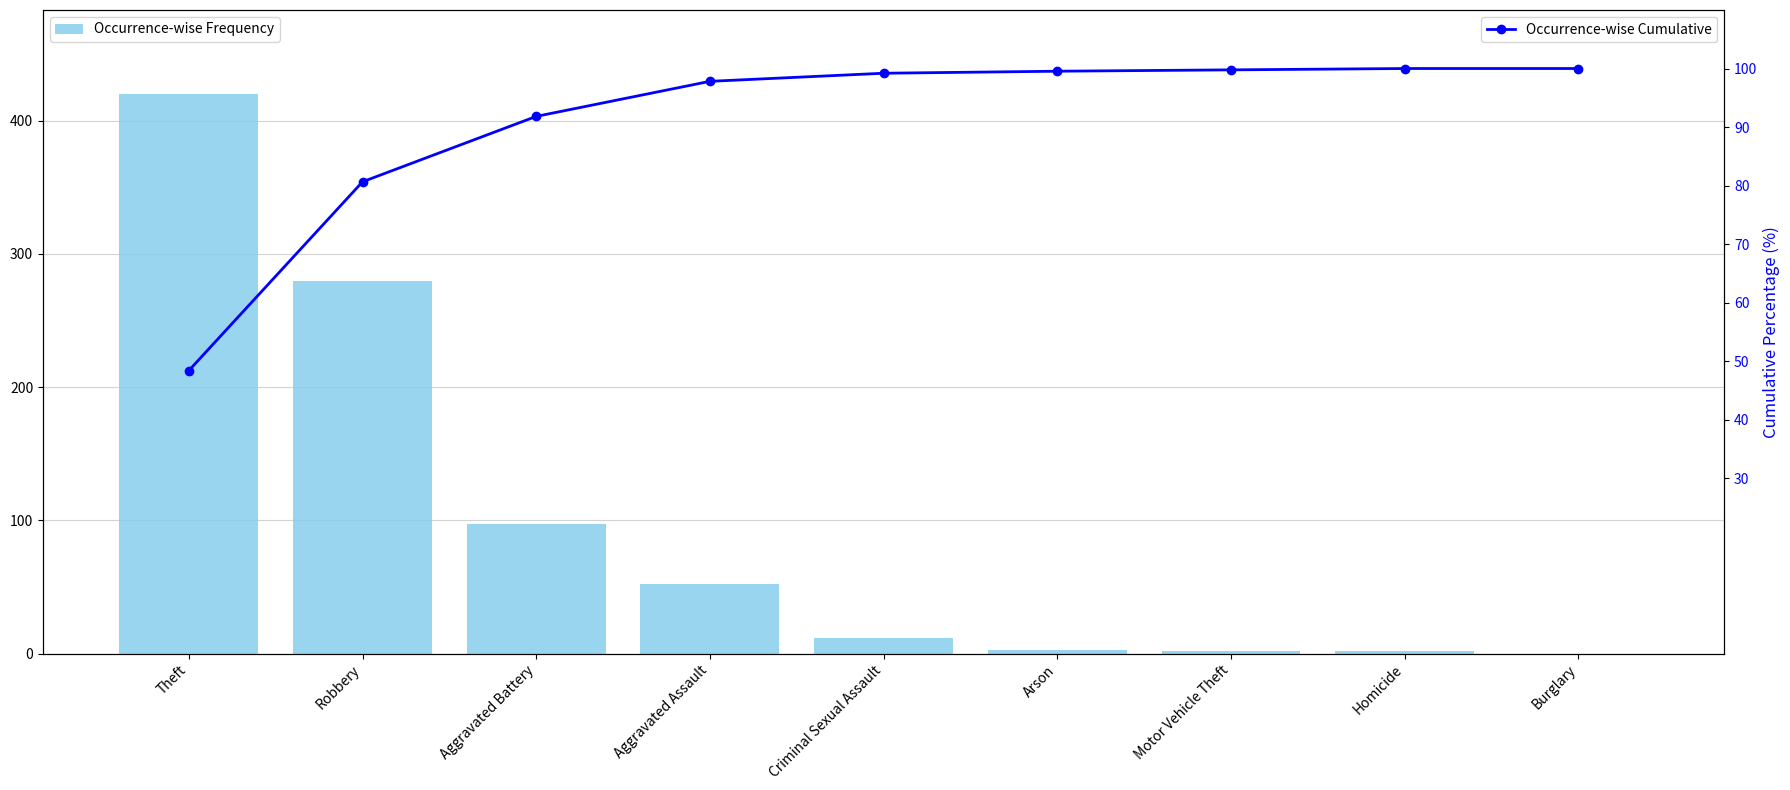

Does the chart contain stacked bars?

No